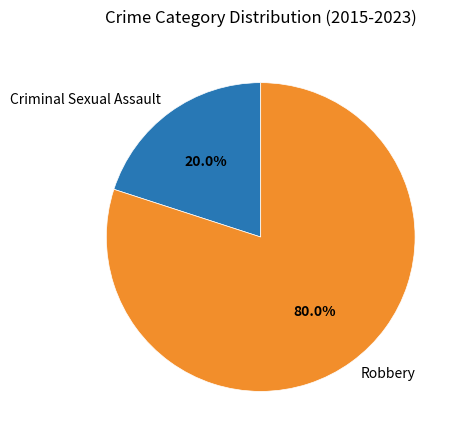

To the nearest percent, what is the average slice percentage?

50%